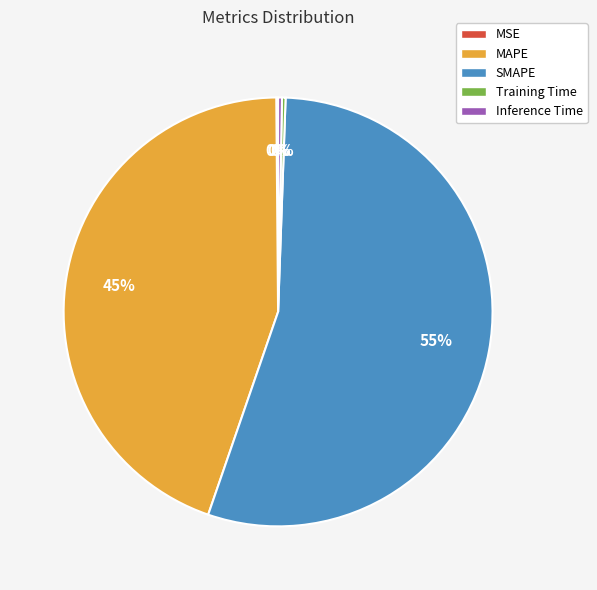

True or false: Inference Time accounts for 0% of the total.

True